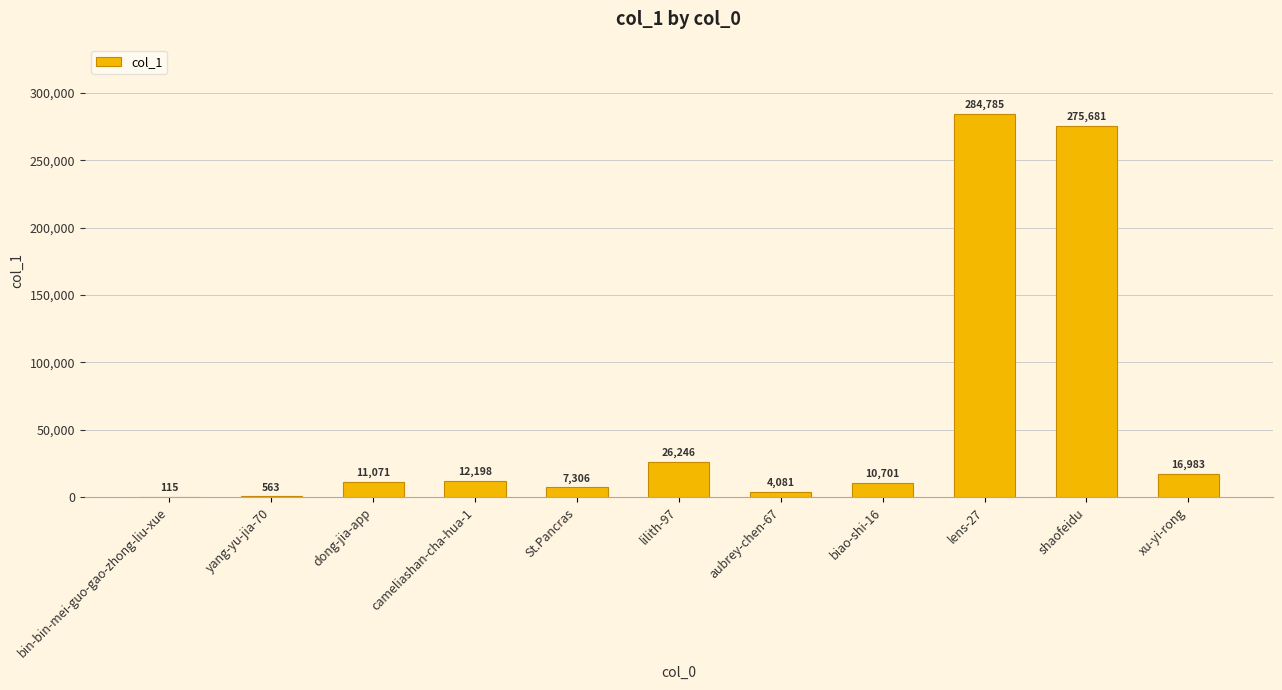

Approximately how many times larger is the value at aubrey-chen-67 compared to dong-jia-app?

0.4